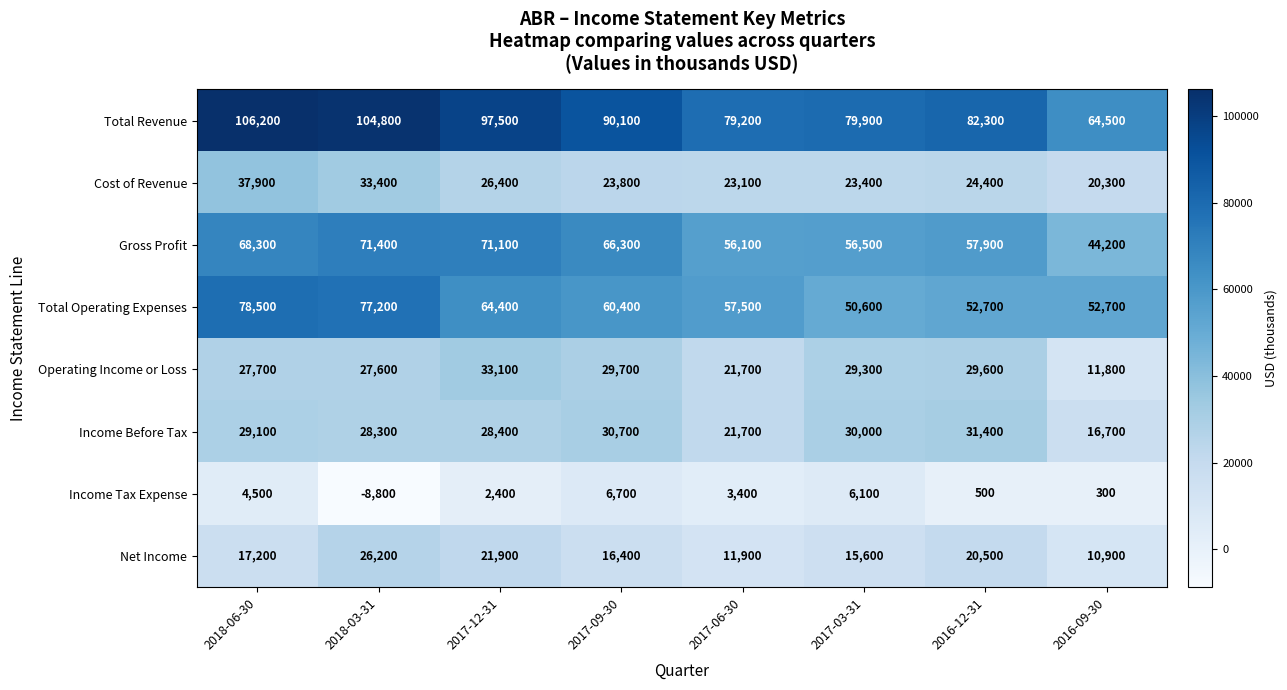

List the series in order of their peak value, highest first.

Total Revenue, Total Operating Expenses, Gross Profit, Cost of Revenue, Operating Income or Loss, Income Before Tax, Net Income, Income Tax Expense